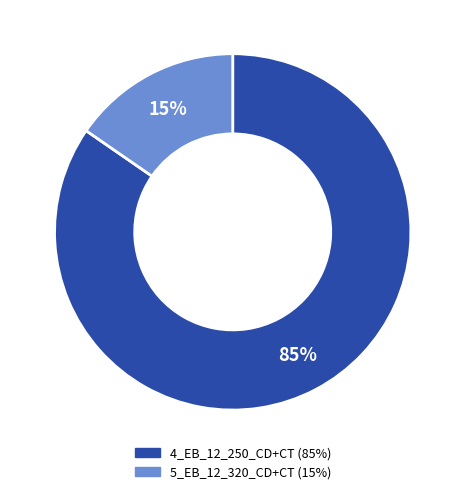

To the nearest percent, what is the average slice percentage?

50%